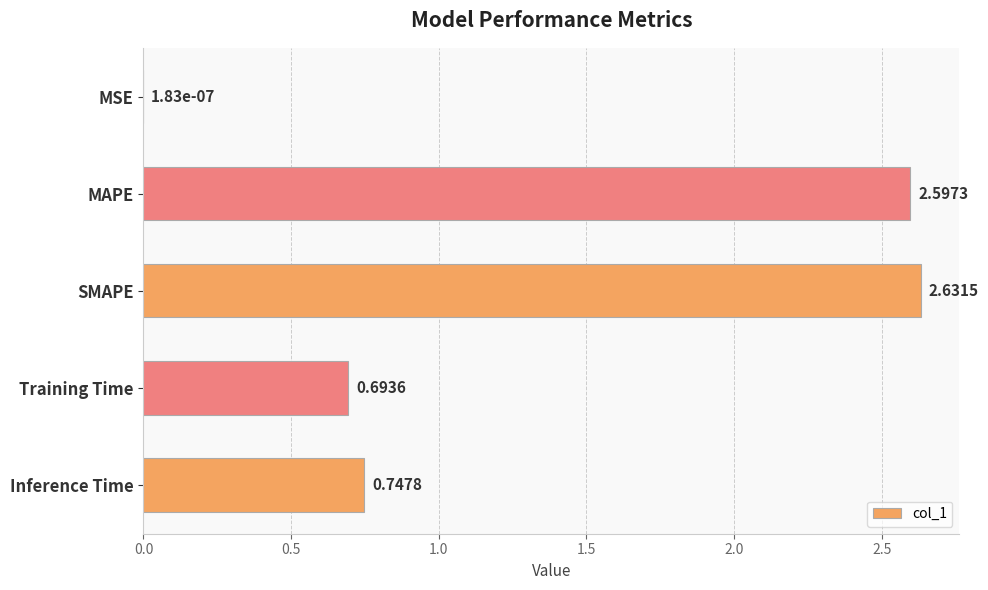

Approximately how many times larger is the value at Inference Time compared to SMAPE?

0.3